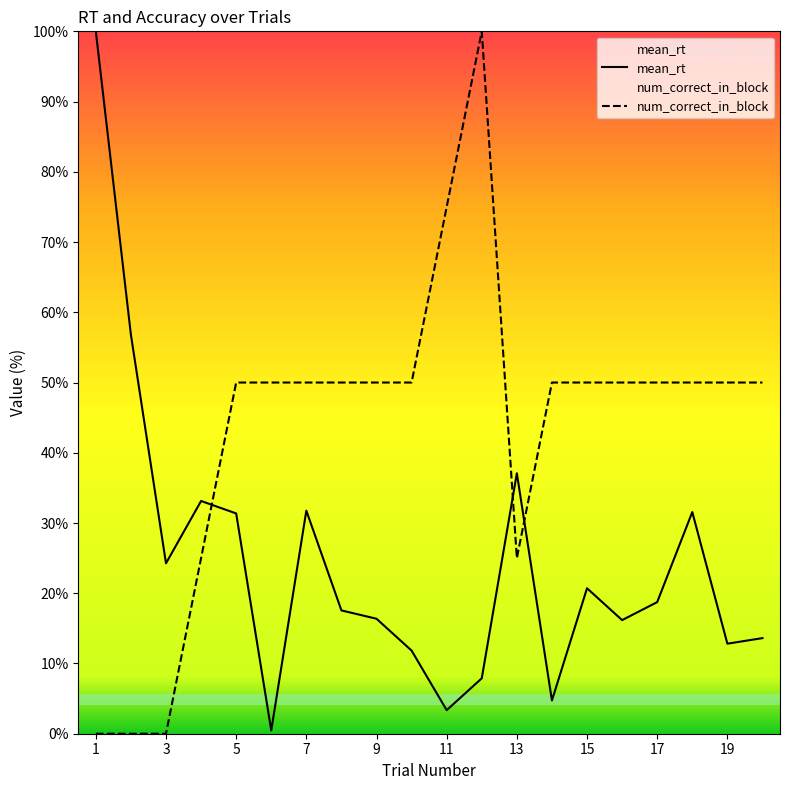

Reading left to right, list all the values displayed in this chart.

mean_rt: 100.0	56.8	24.3	33.1	31.4	0.5	31.8	17.6	16.4	11.8	3.4	7.9	37.1	4.7	20.7	16.2	18.7	31.6	12.8	13.6
num_correct_in_block: 0.0	0.0	0.0	25.0	50.0	50.0	50.0	50.0	50.0	50.0	75.0	100.0	25.0	50.0	50.0	50.0	50.0	50.0	50.0	50.0